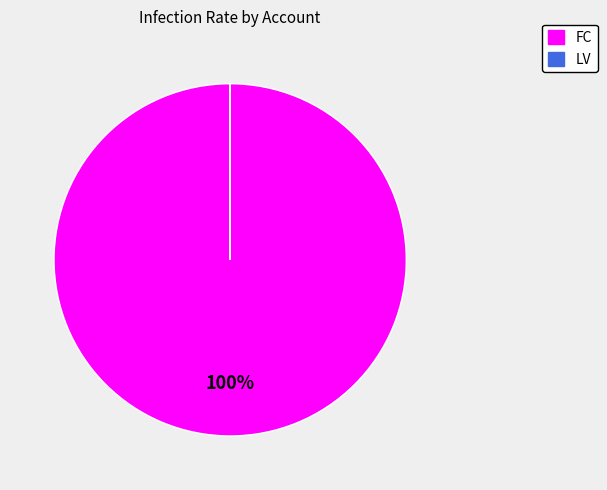

Is it true that FC is 100% of the pie?

True